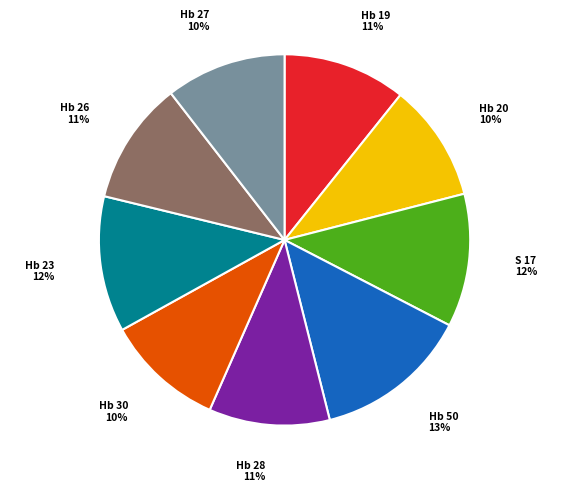

Is there a majority slice in this chart?

No